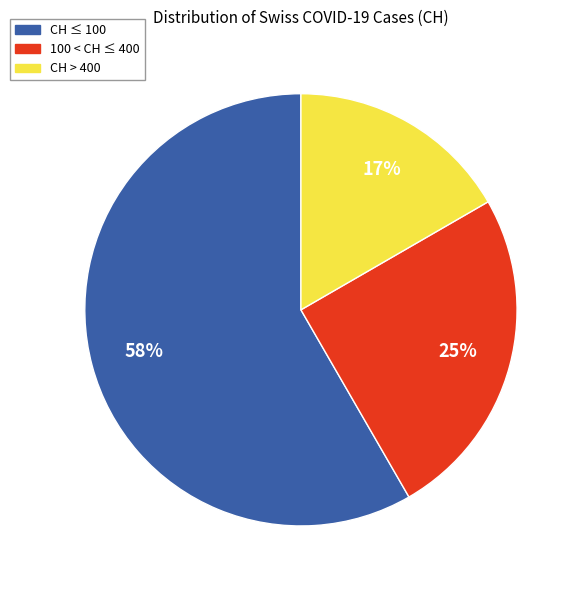

What is the smallest slice in the pie chart?

CH > 400